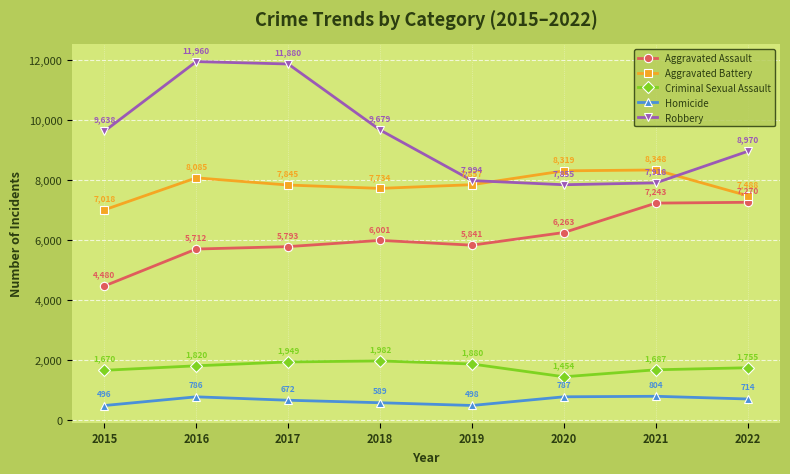

True or false: Homicide and Aggravated Battery intersect in this chart.

False